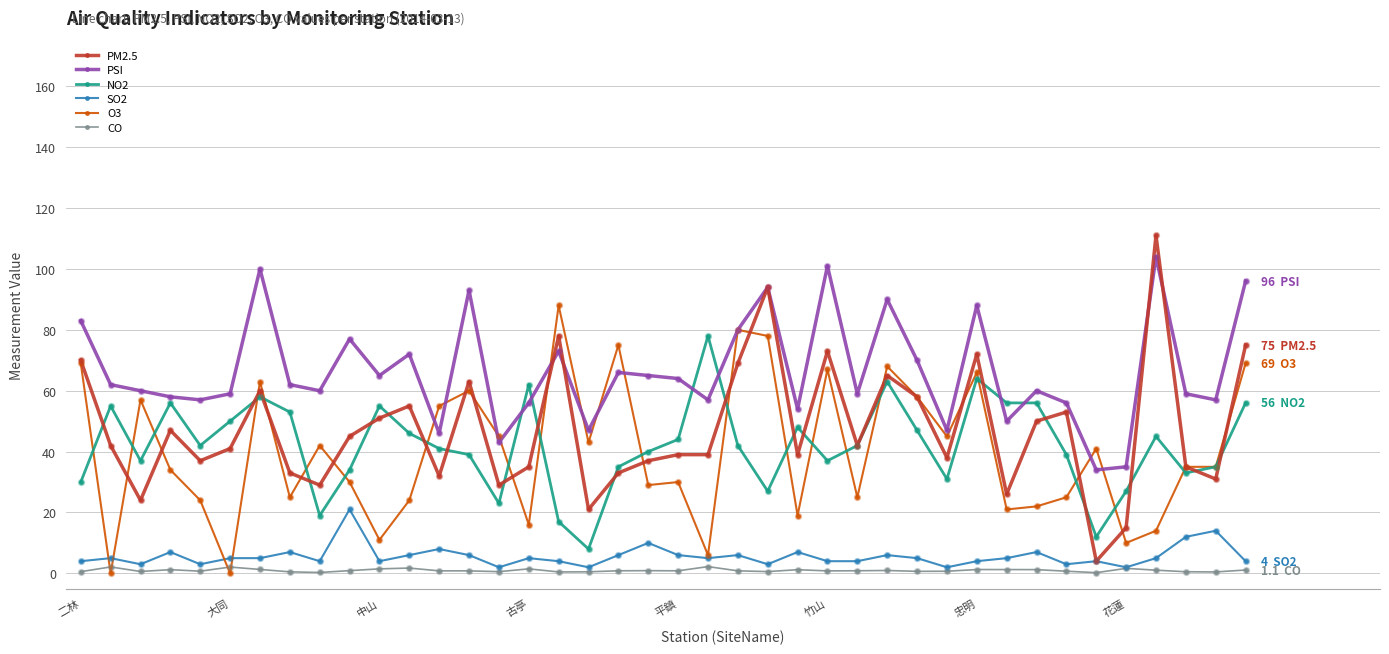

Which series has the largest total across all categories?

PSI